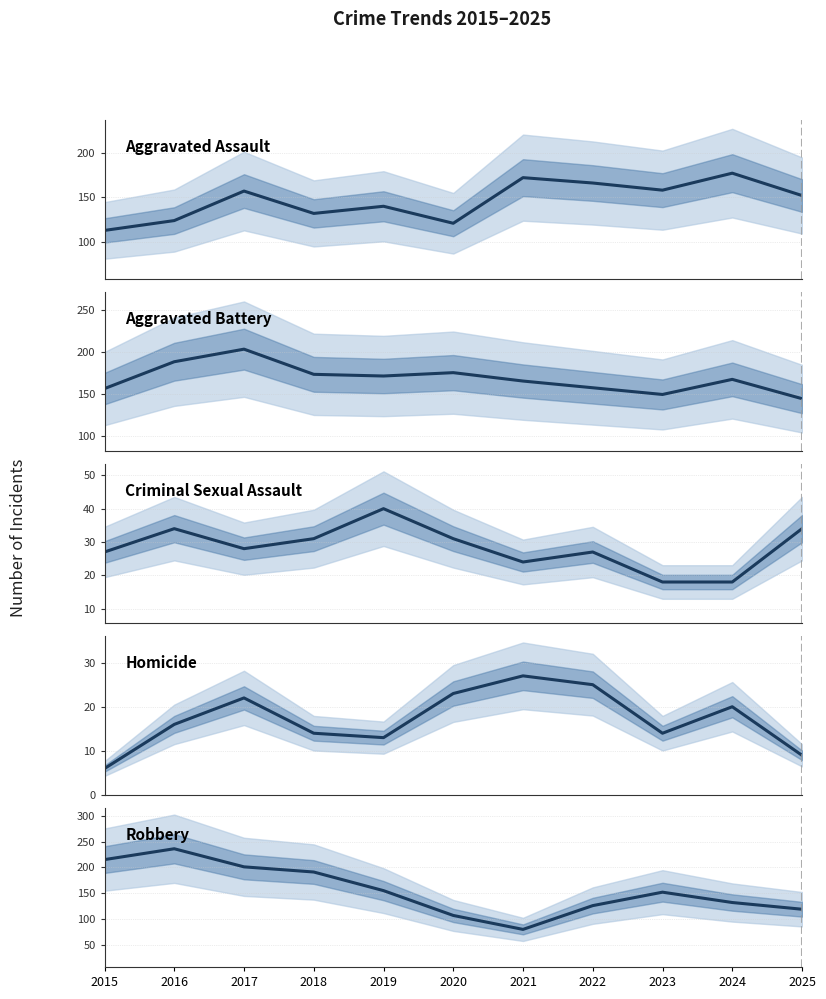

What is the difference between the second highest and second lowest values in the Aggravated Assault series?

51